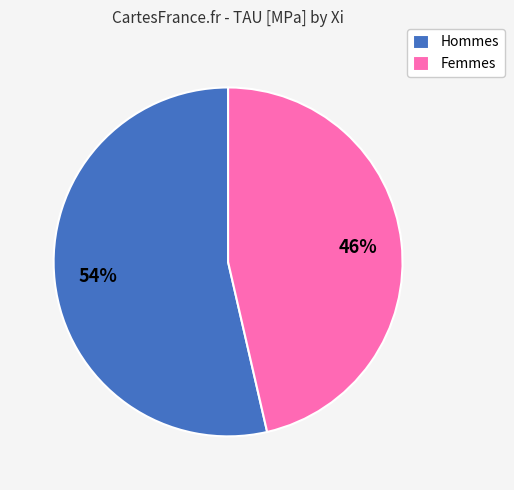

To the nearest percent, what is the combined percentage of Hommes and Femmes?

100%